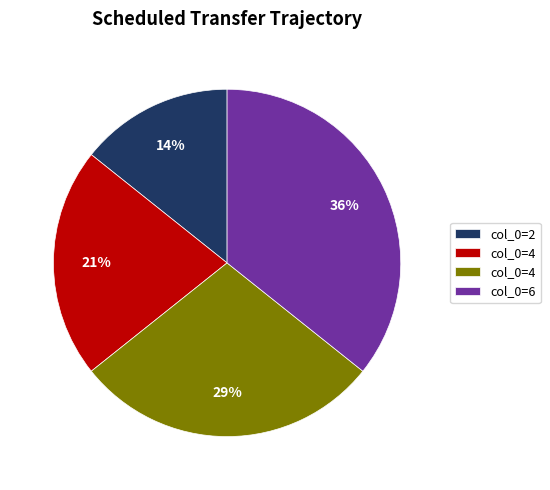

To the nearest percent, what is the average slice percentage?

25%